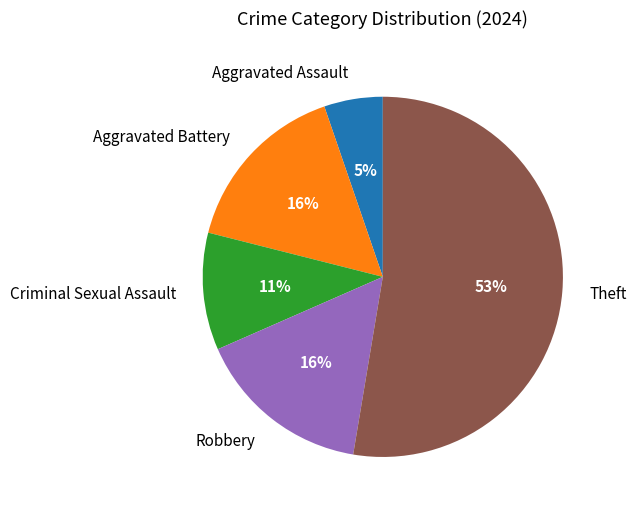

To the nearest percent, what percentage of the pie is Robbery?

16%